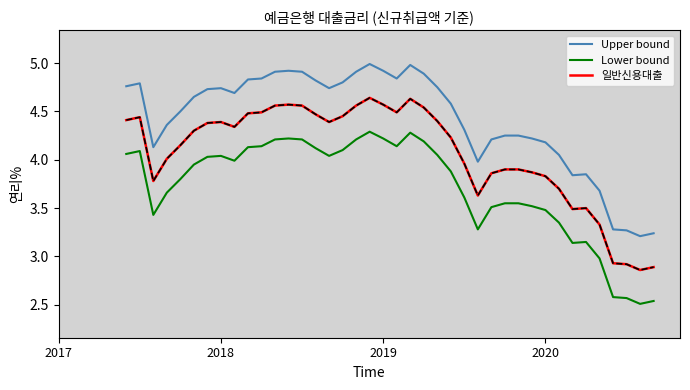

Count the number of data series in this chart.

3